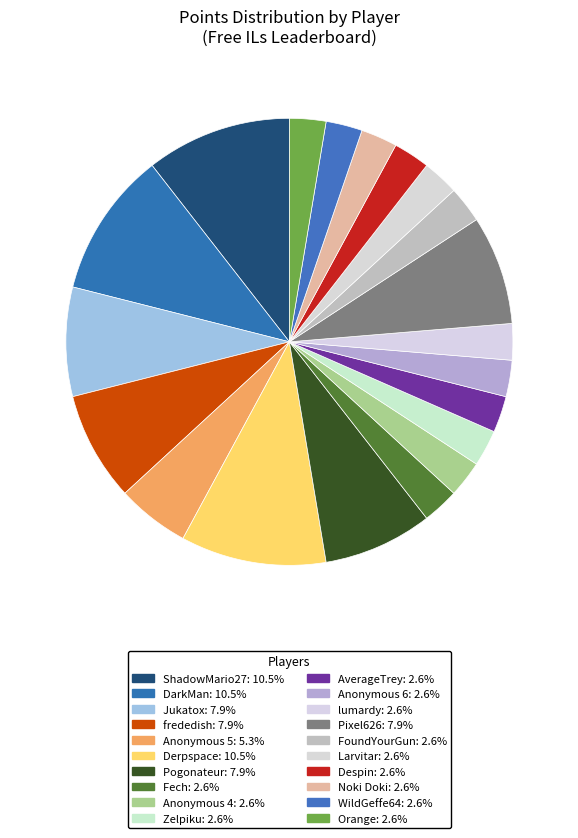

How many slices are in this pie chart?

20